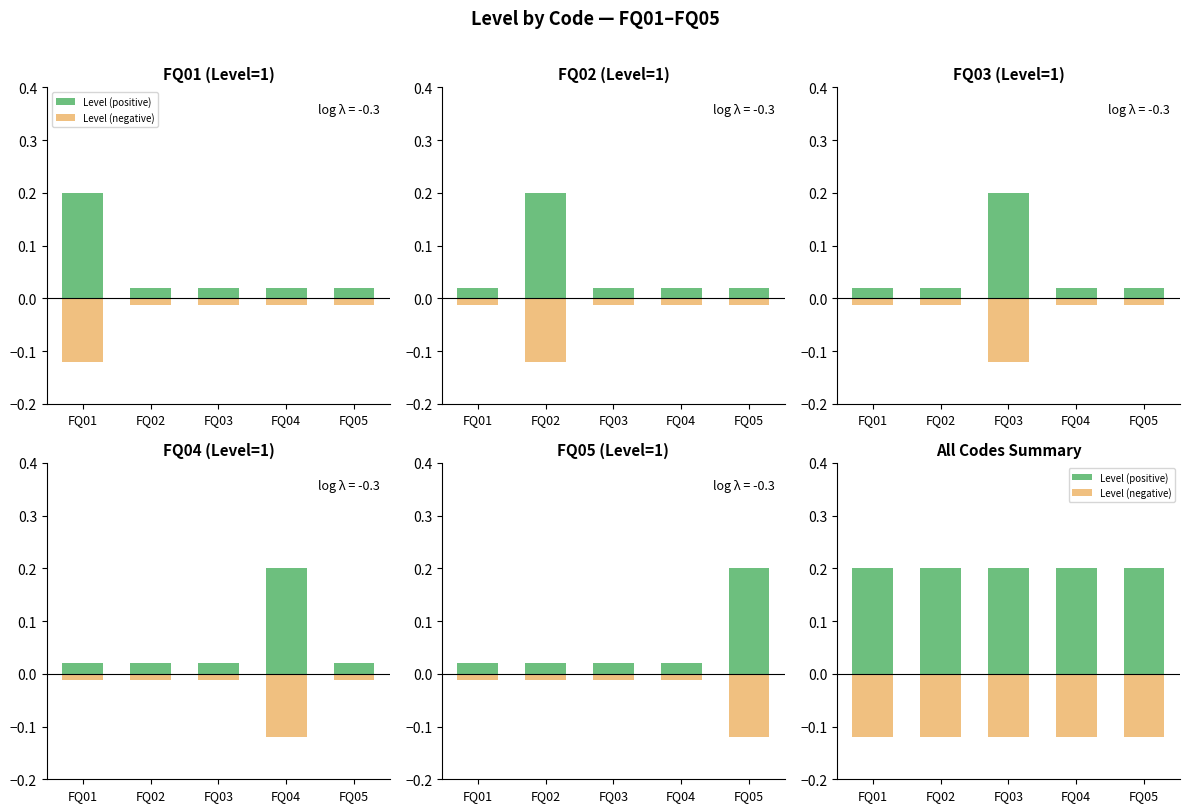

What is the approximate value of Level (negative) at FQ05?

-0.1